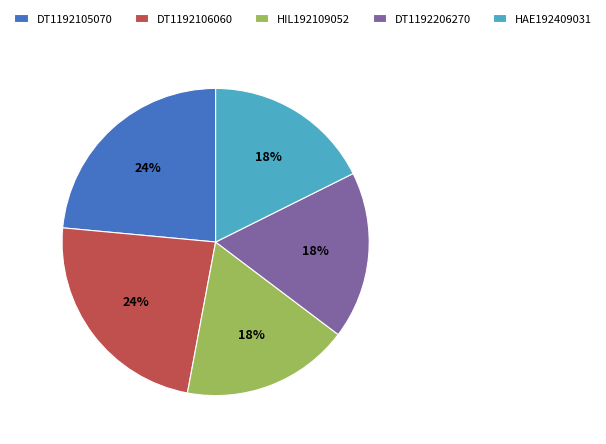

Count the number of slices in the pie.

5